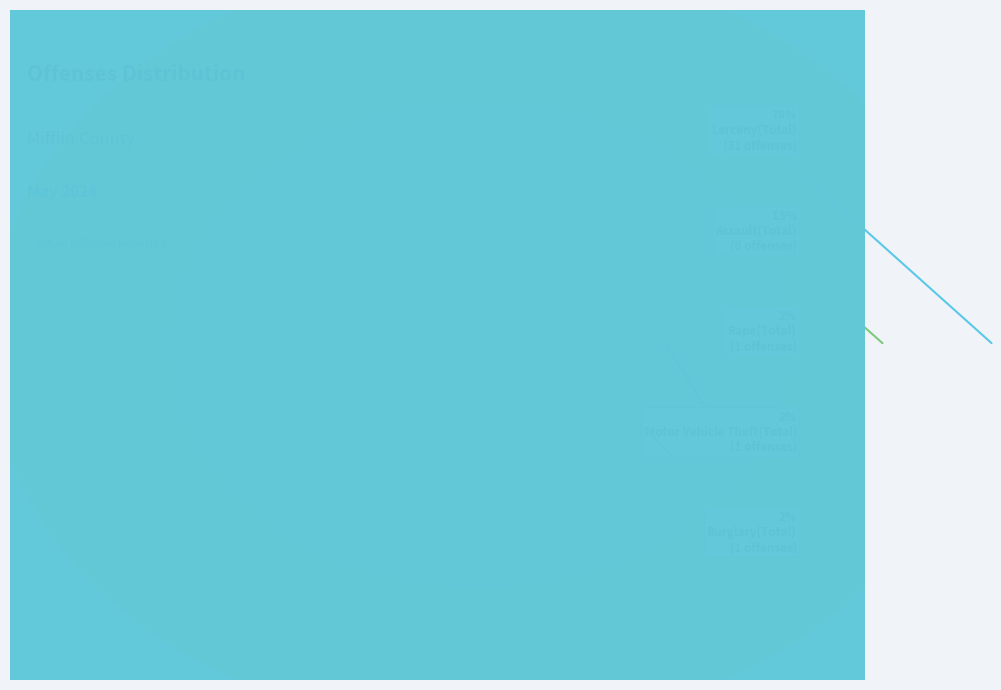

Which has a higher value, Larceny(Total) or Assault(Total)?

Larceny(Total)